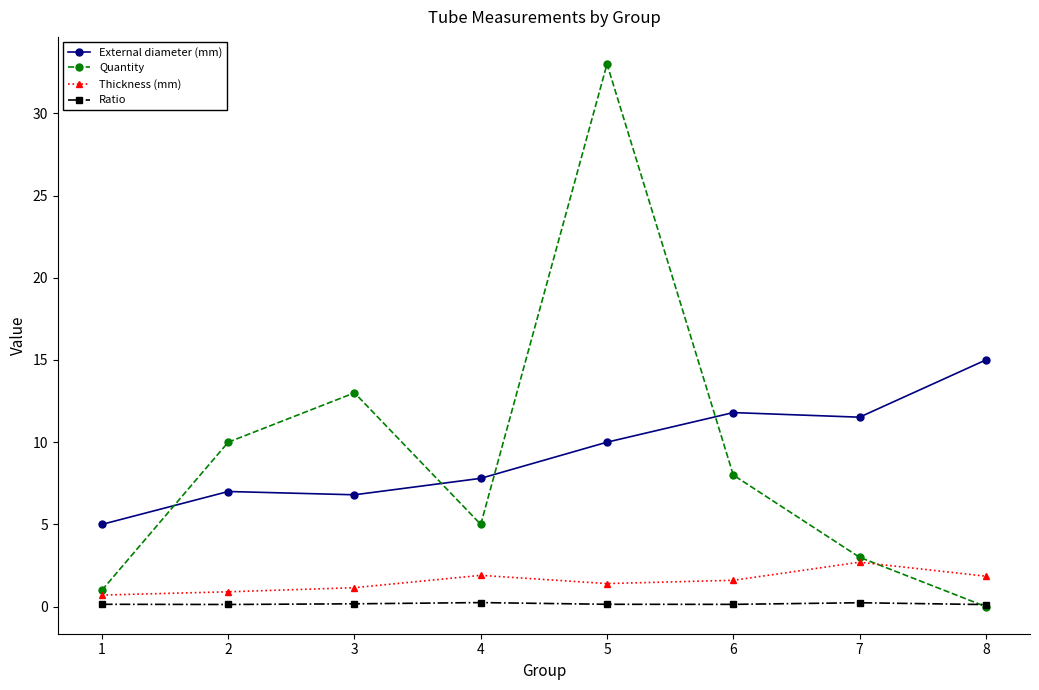

At which category is the sum across all series the highest?

5